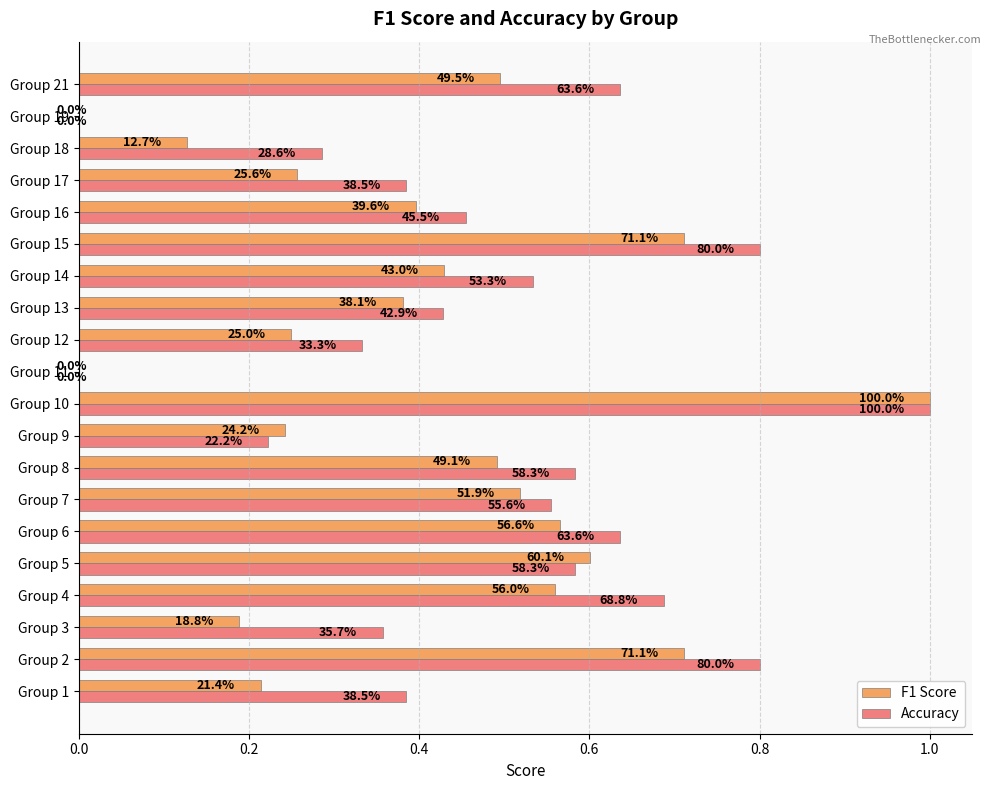

What is the maximum value for F1 Score?

1.0